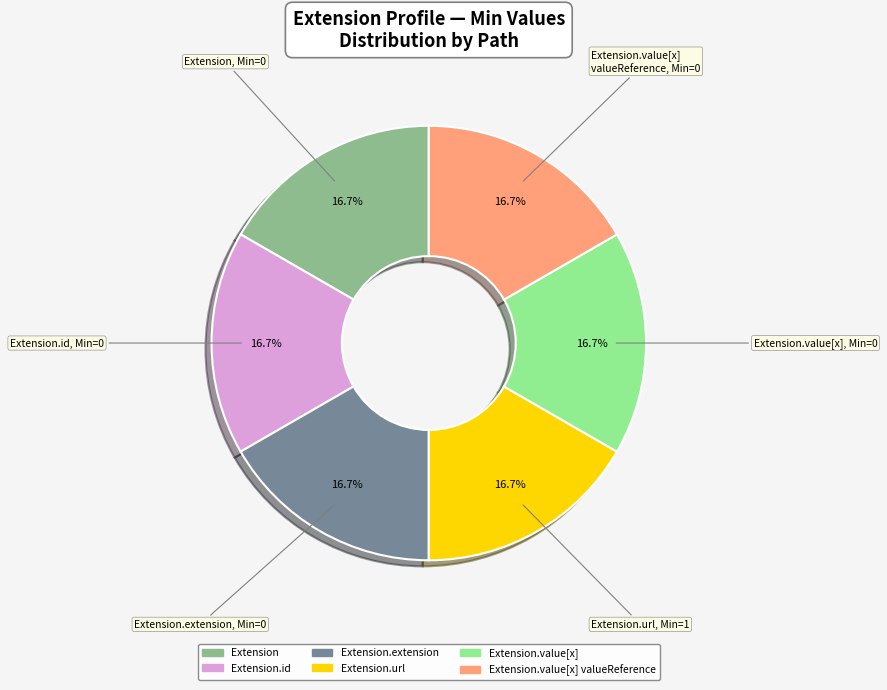

To the nearest percent, what is the average slice percentage?

17%